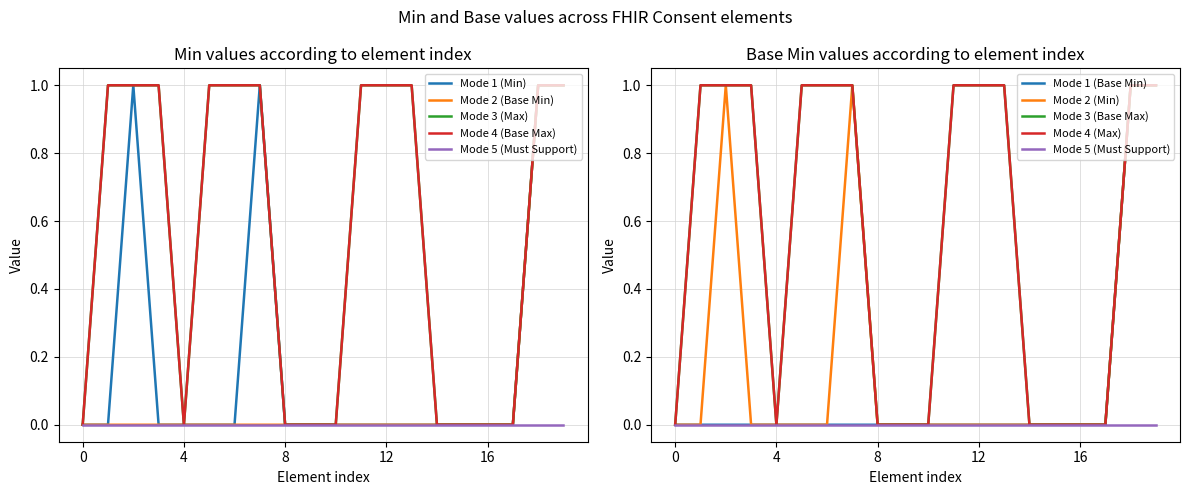

What is the total value across all series at 1?

3